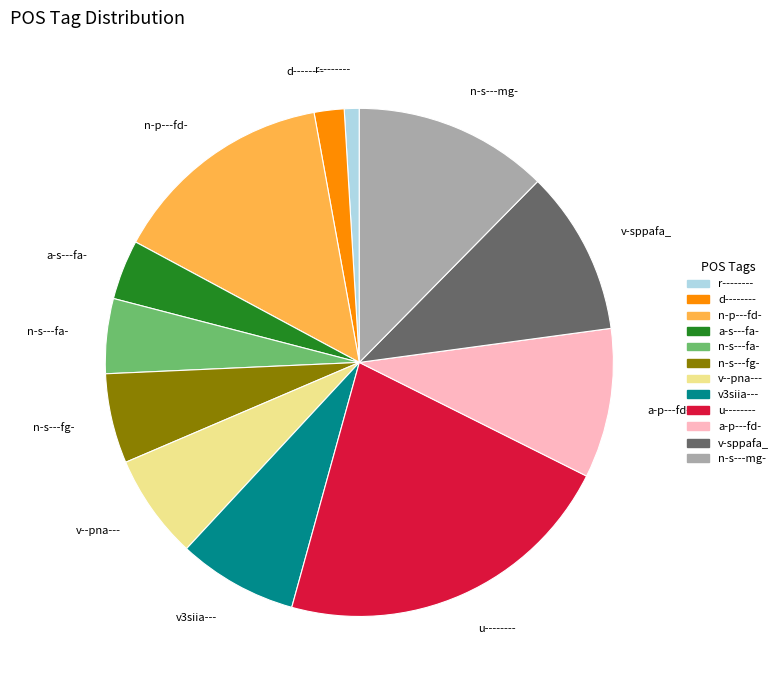

Is the sum of d-------- and n-s---fa- greater than half?

No